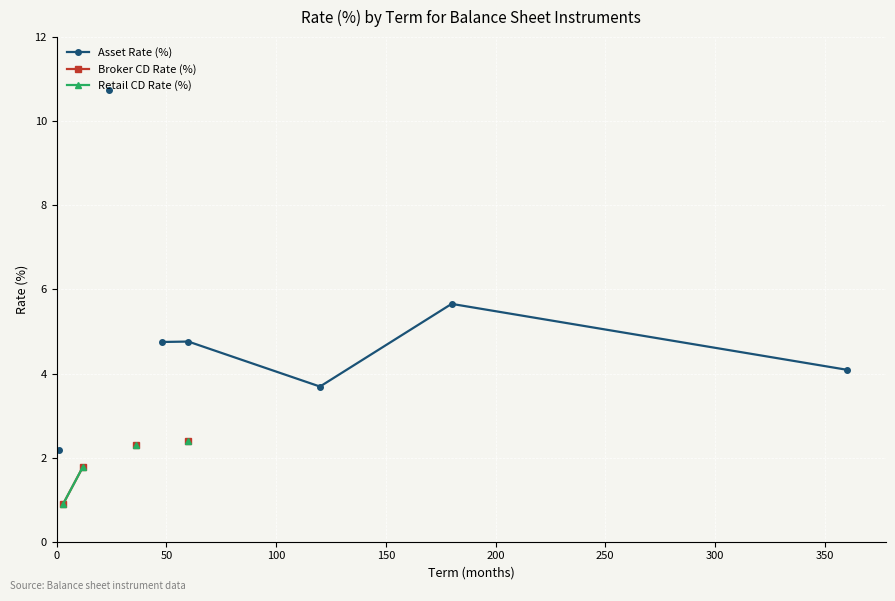

Rank the series at 150 from lowest to highest value.

Asset Rate (%), Broker CD Rate (%), Retail CD Rate (%)